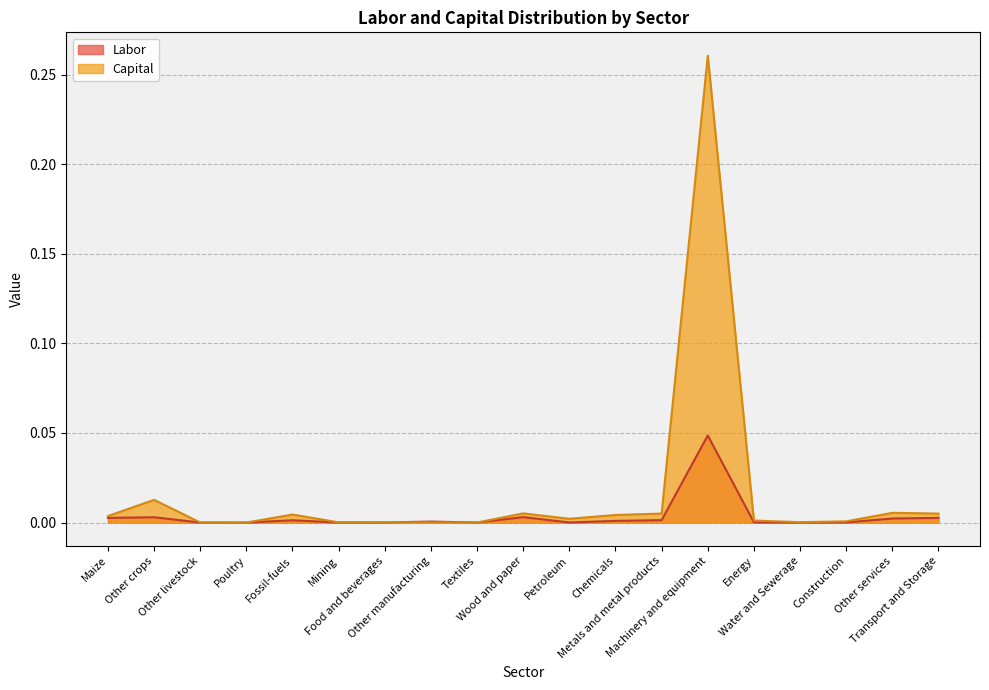

How many lines are shown in the chart?

2